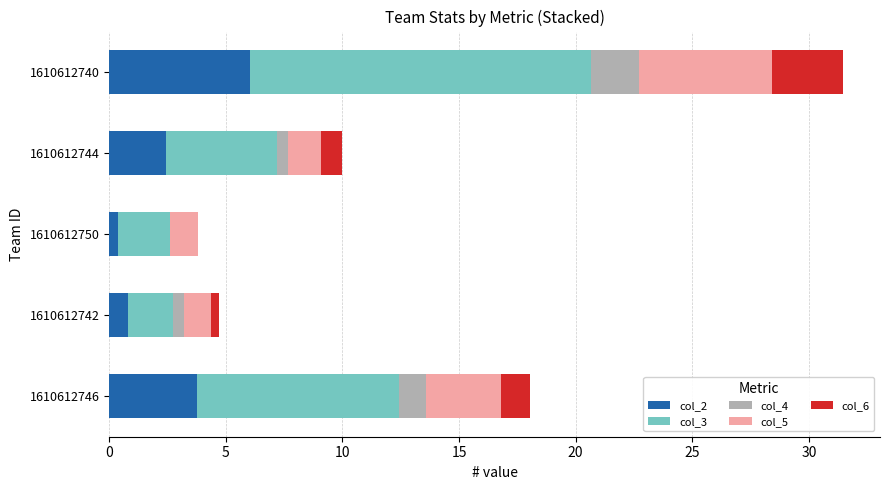

What is the maximum value for col_2?

6.1